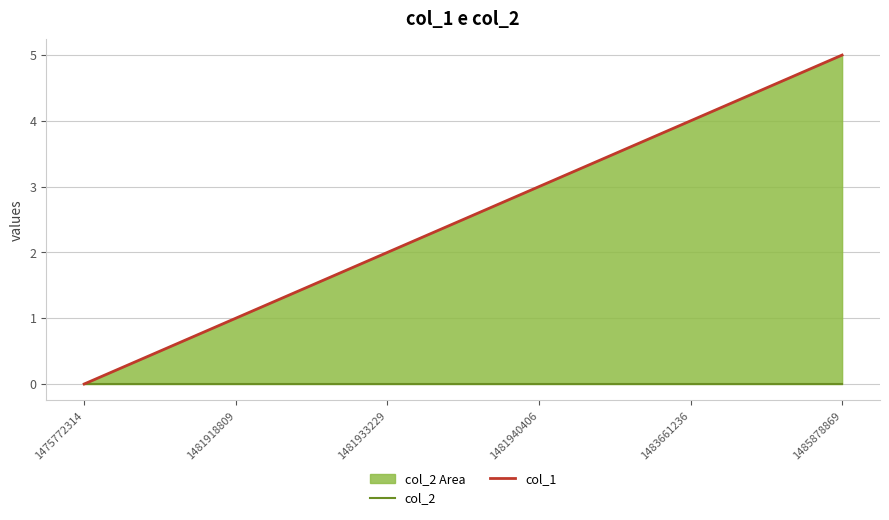

Reading right to left, extract all data points from this chart.

col_2: 0	0	0	0	0	0
col_1: 5	4	3	2	1	0